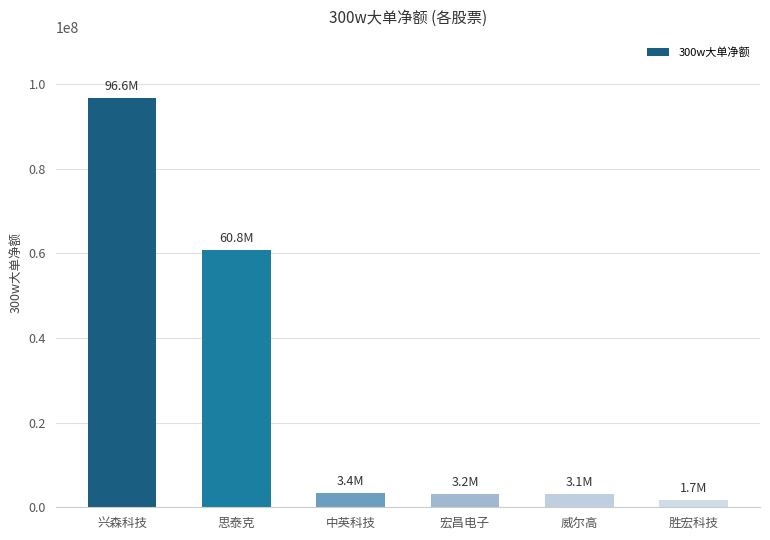

What is the sum of the values at 胜宏科技 and 威尔高?

4760935